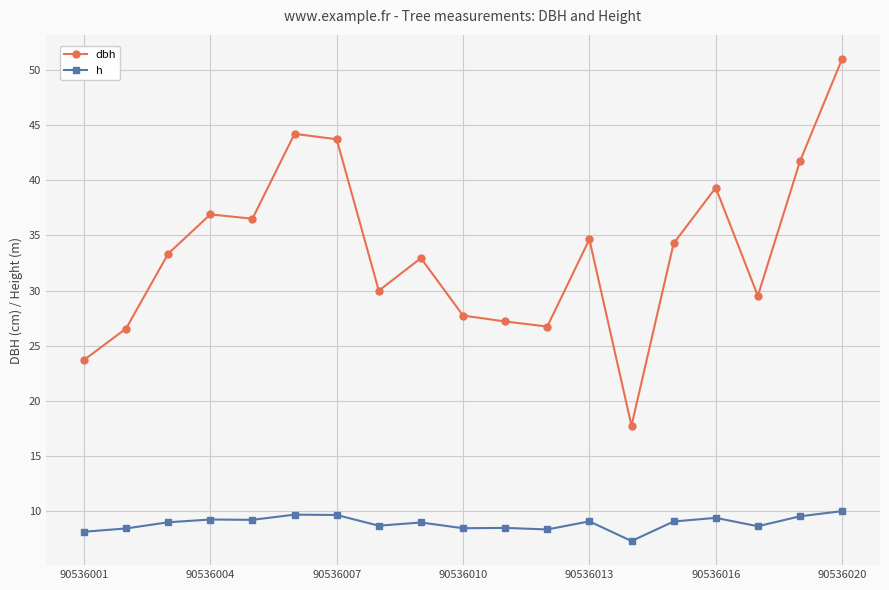

True or false: h and dbh cross at least once.

False